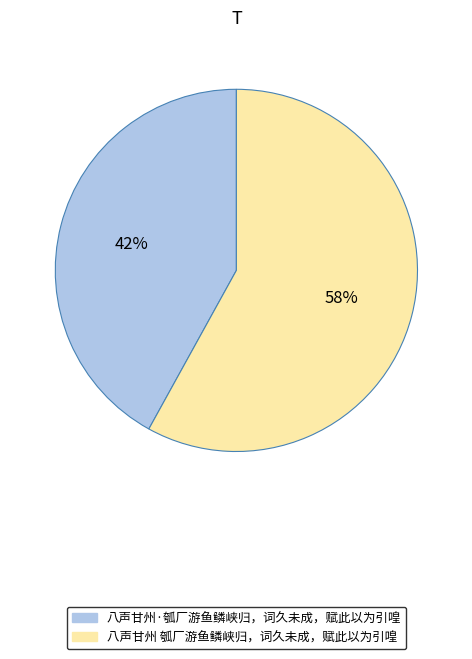

What is the smallest slice in the pie chart?

八声甘州·瓠厂游鱼鳞峡归，词久未成，赋此以为引喤